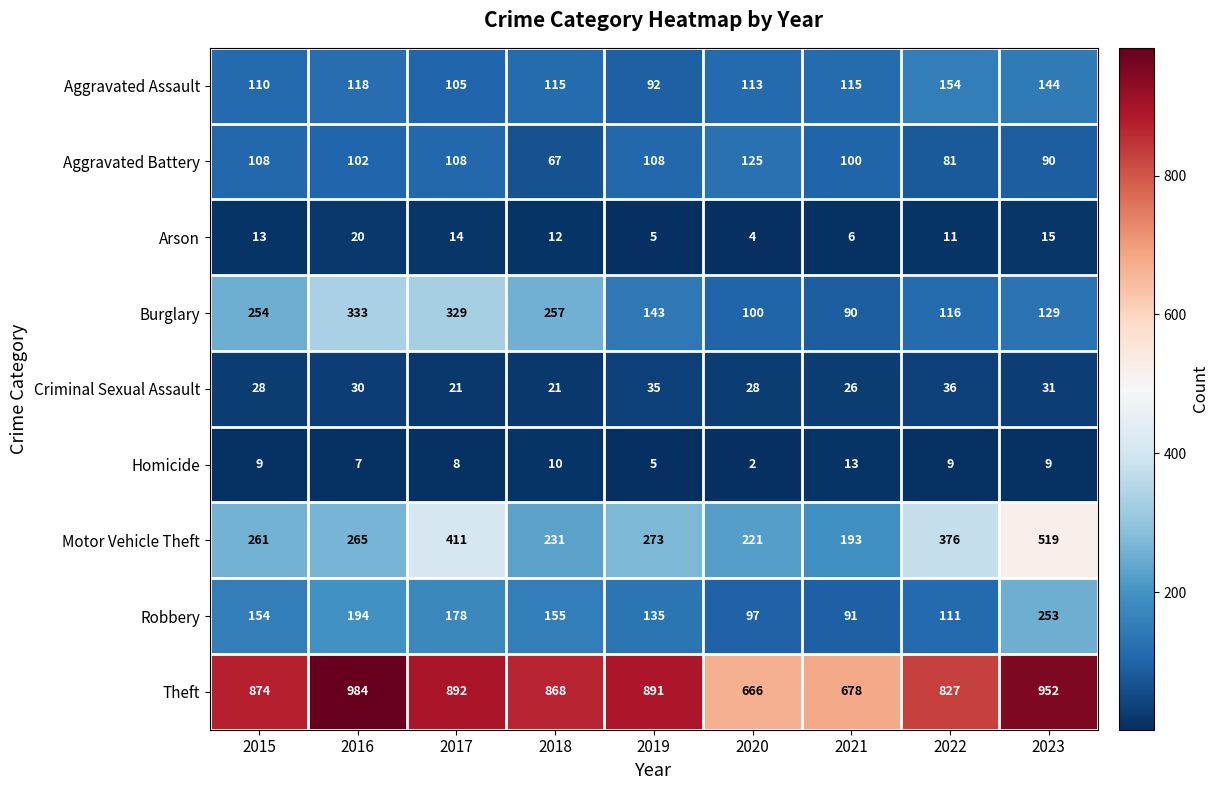

Which series has the largest total across all categories?

Theft